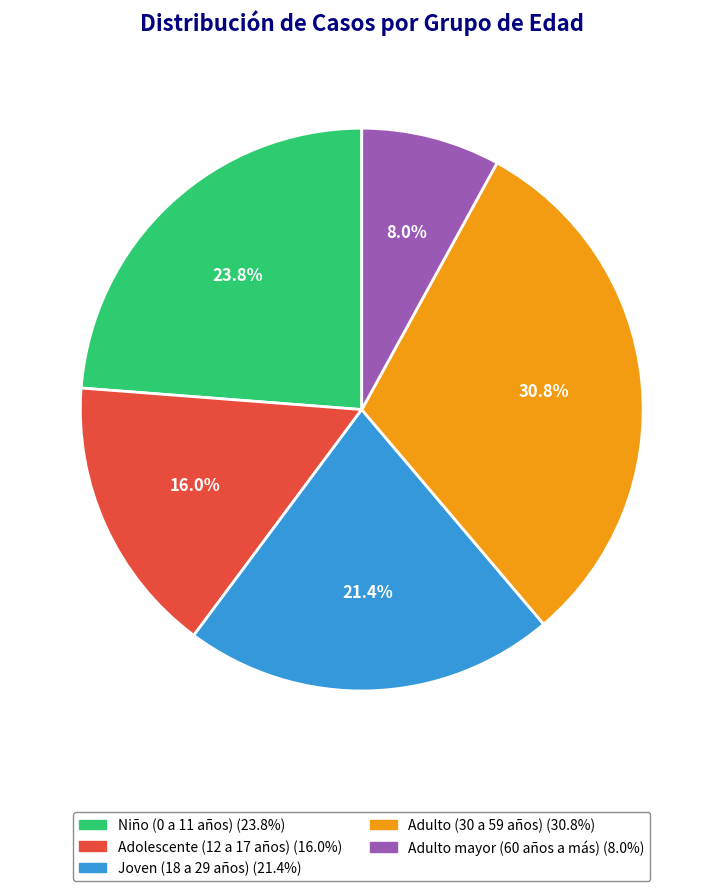

Is it true that Adolescente (12 a 17 años) is 16% of the pie?

True